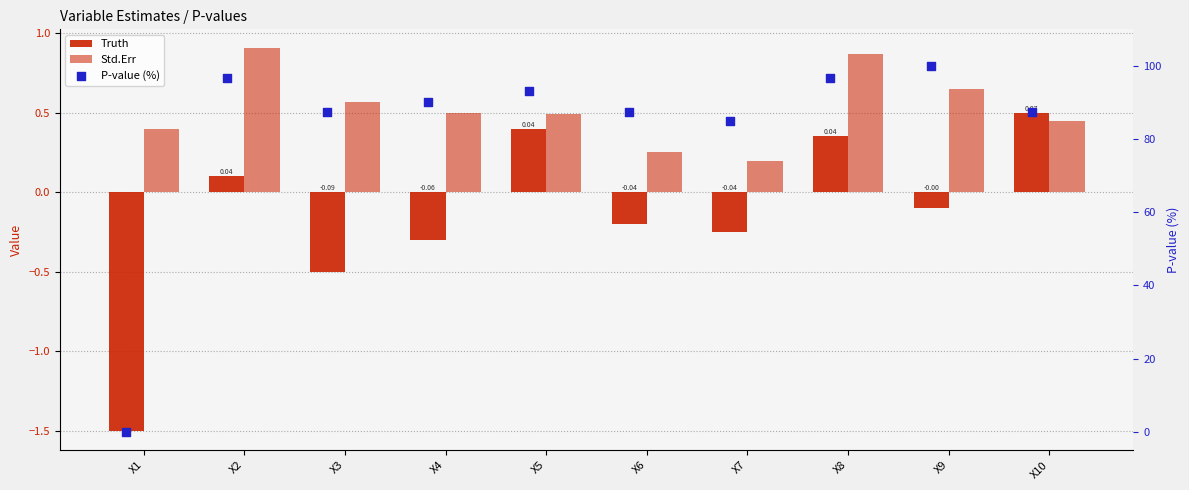

At which category is the sum across all series the highest?

X9